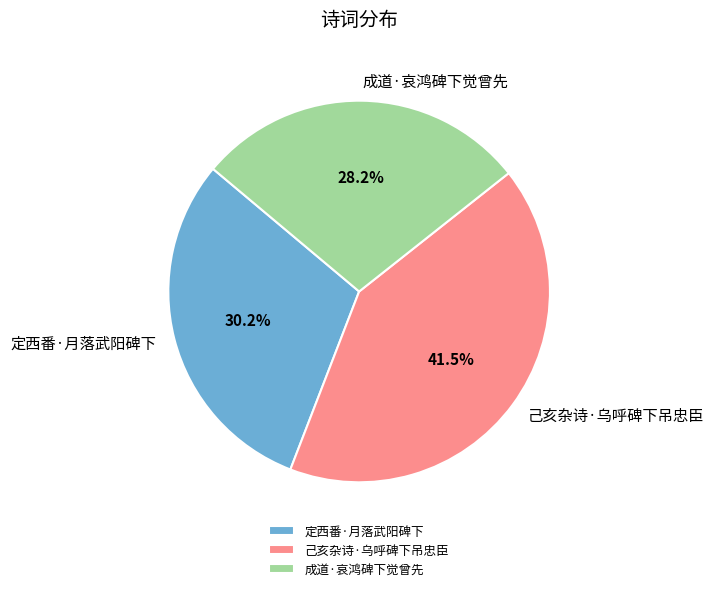

Approximately how many times larger is the value at 成道·哀鸿碑下觉曾先 compared to 己亥杂诗·乌呼碑下吊忠臣?

0.7